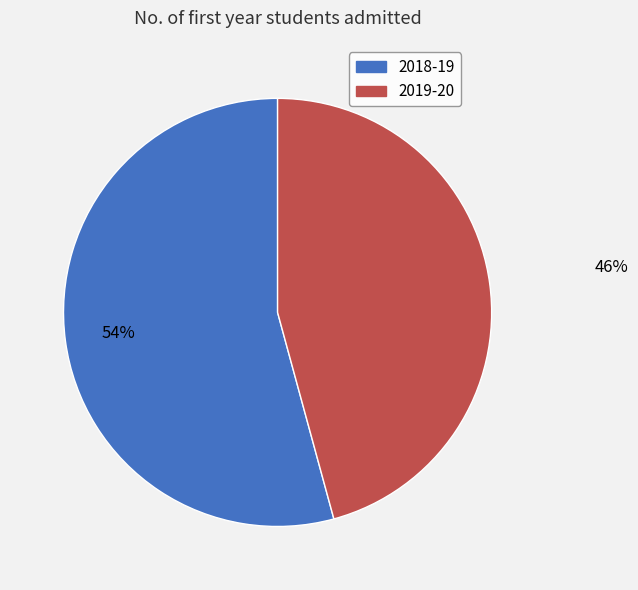

Which category has the biggest portion of the pie?

2018-19